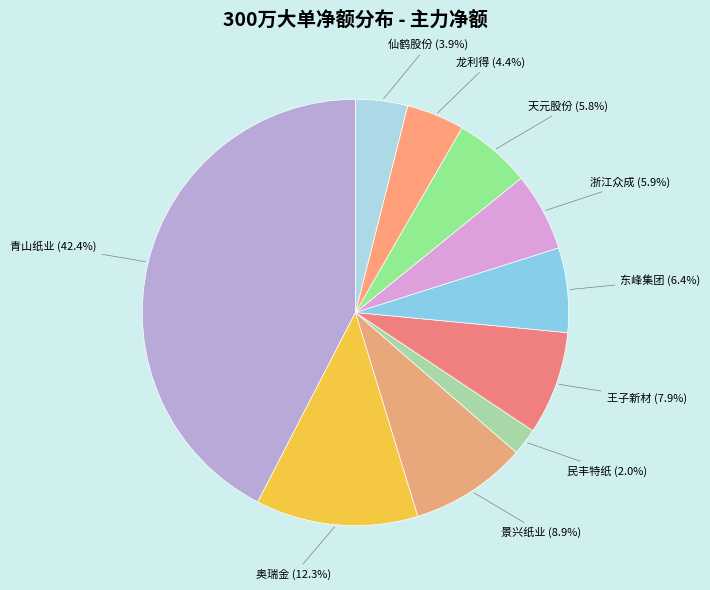

How many slices are in this pie chart?

10